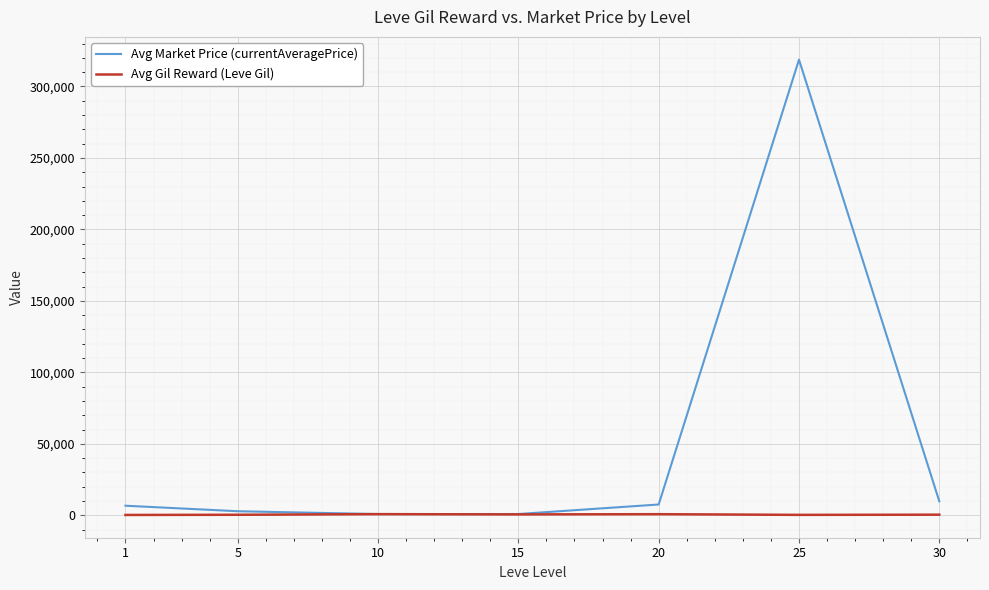

Where does the Avg Gil Reward (Leve Gil) series first go above 425?

10